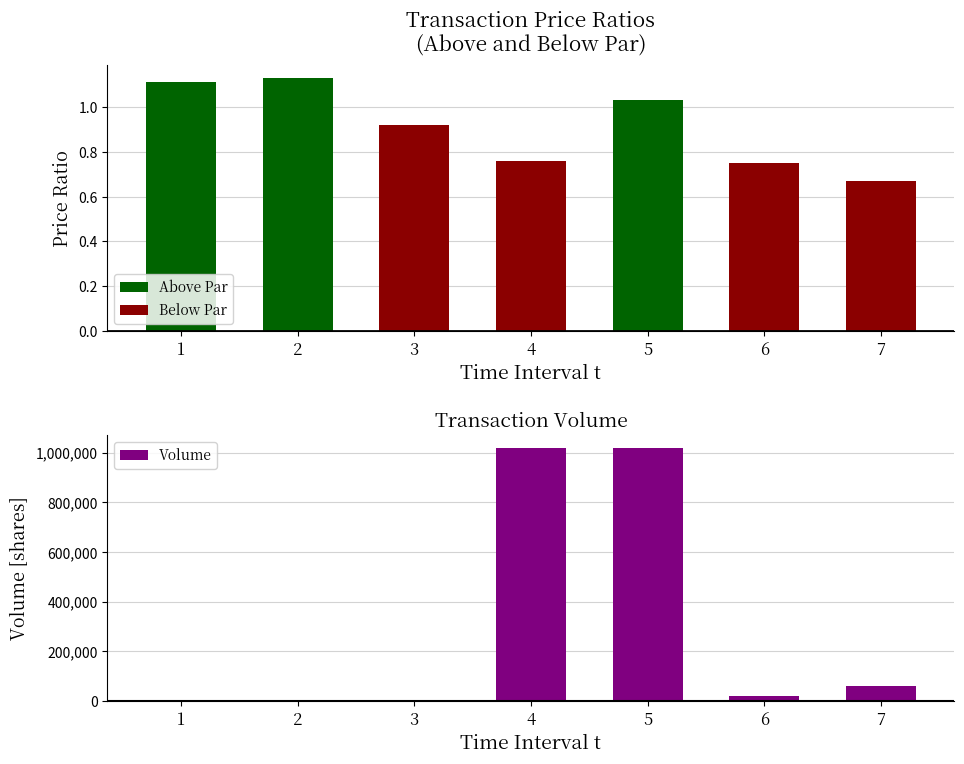

The value of Below Par at 3 is 1.5. True or false?

False